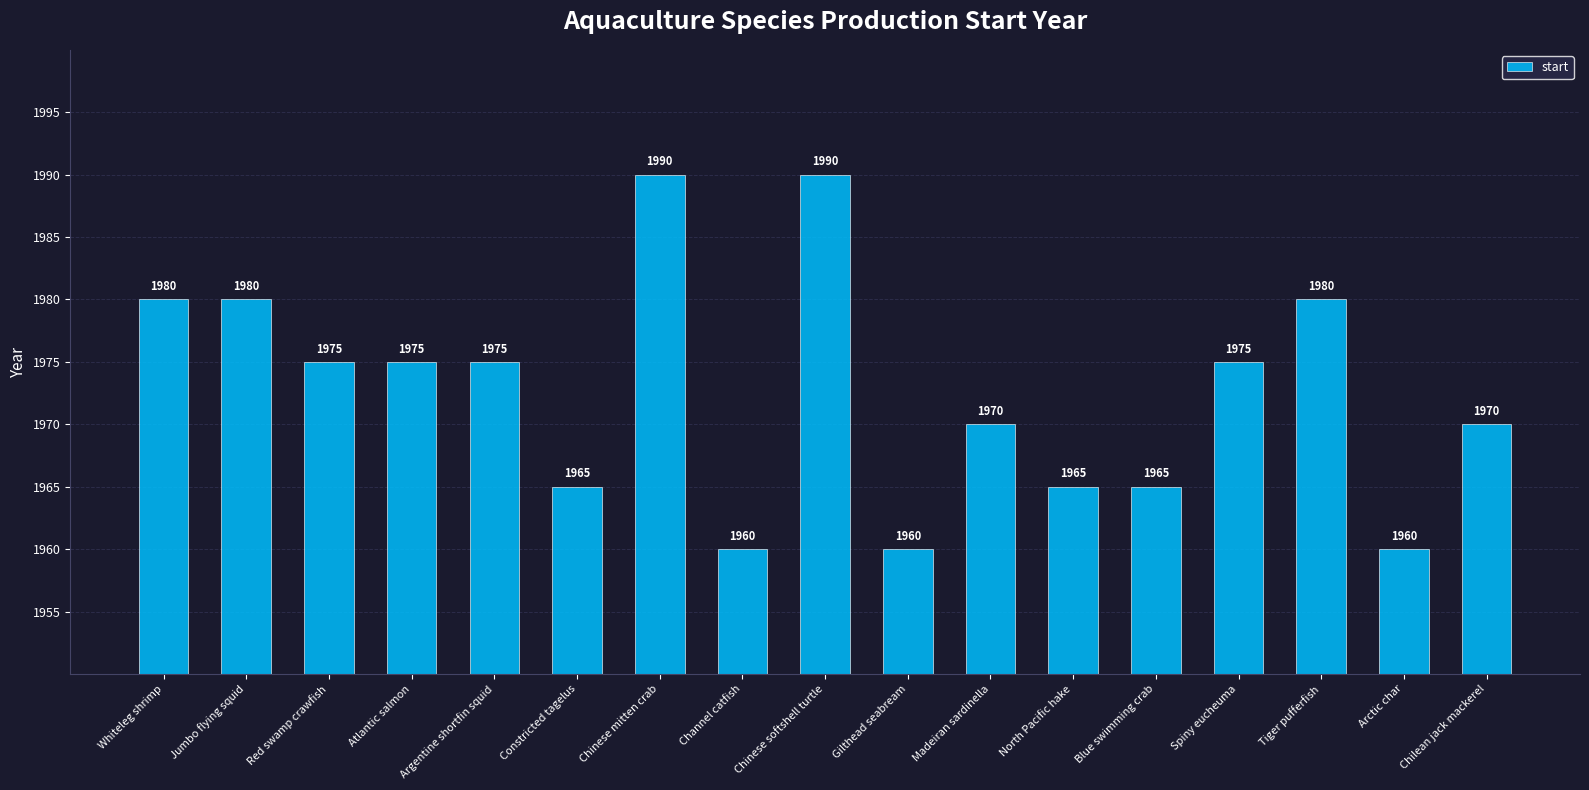

What is the smallest value displayed?

1960